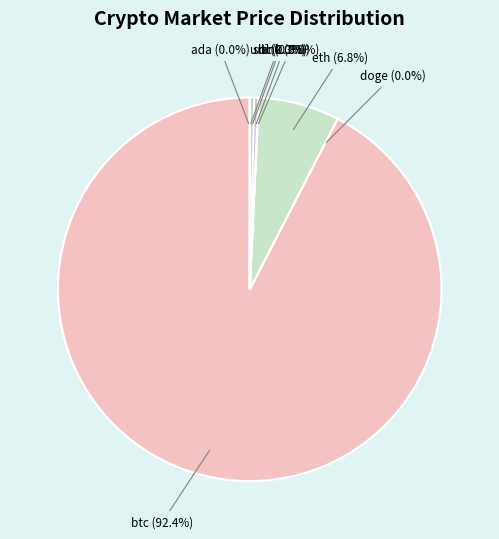

What is the ratio of the value at btc (92.4%) to the value at sol (0.3%)?

277.0